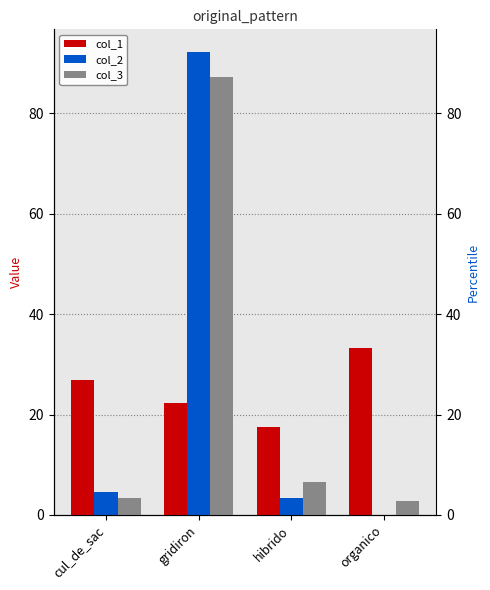

Are the bars grouped side by side (vs. stacked)?

Yes